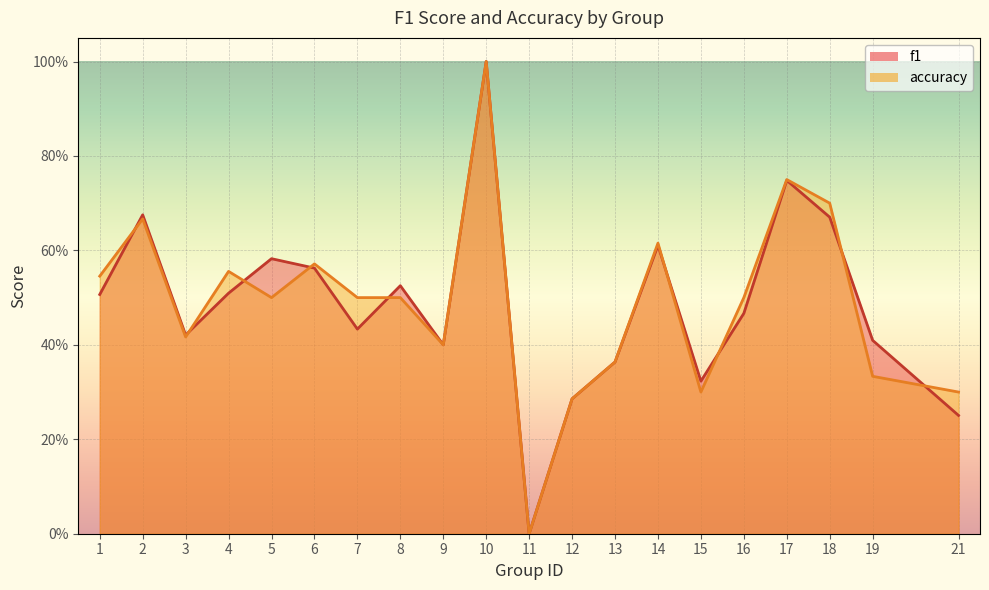

Is it true that f1 equals 0.3 at 21?

True